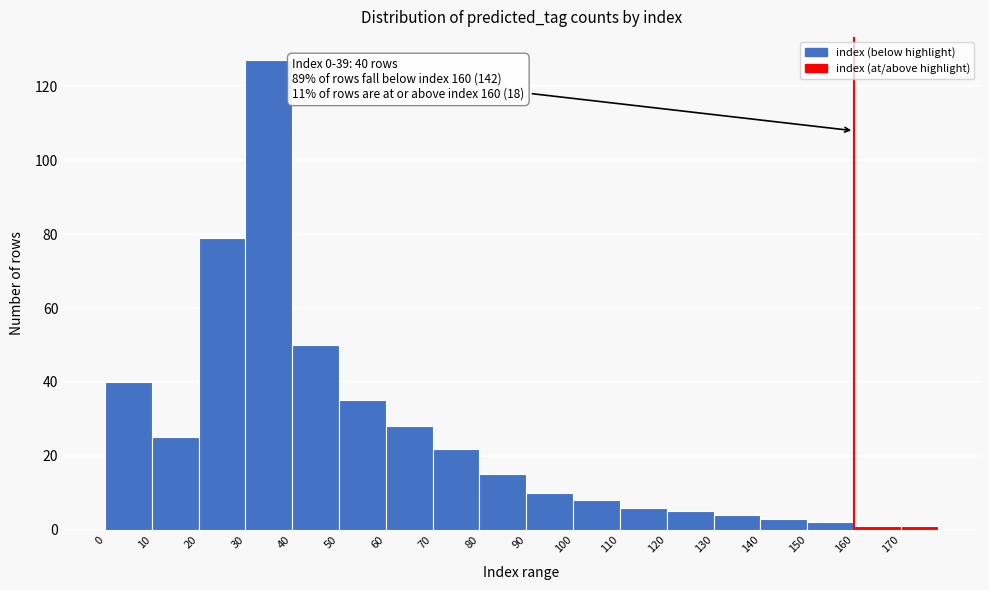

Which range on the x-axis has the tallest bar?

30 to 40